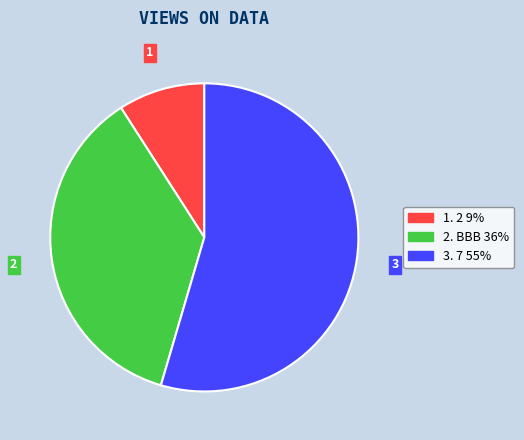

Is 2. BBB 36% the majority of the pie?

No